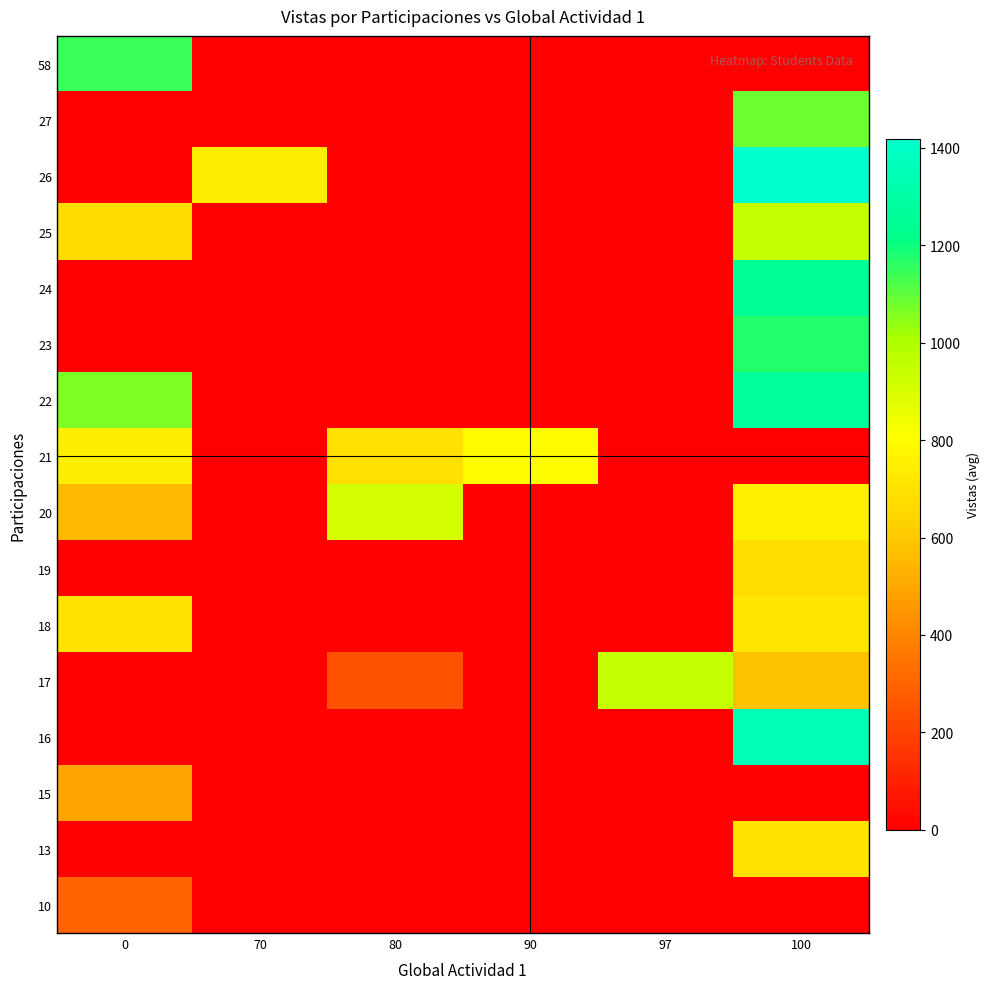

At which category does the chart reach its minimum across all series?

70